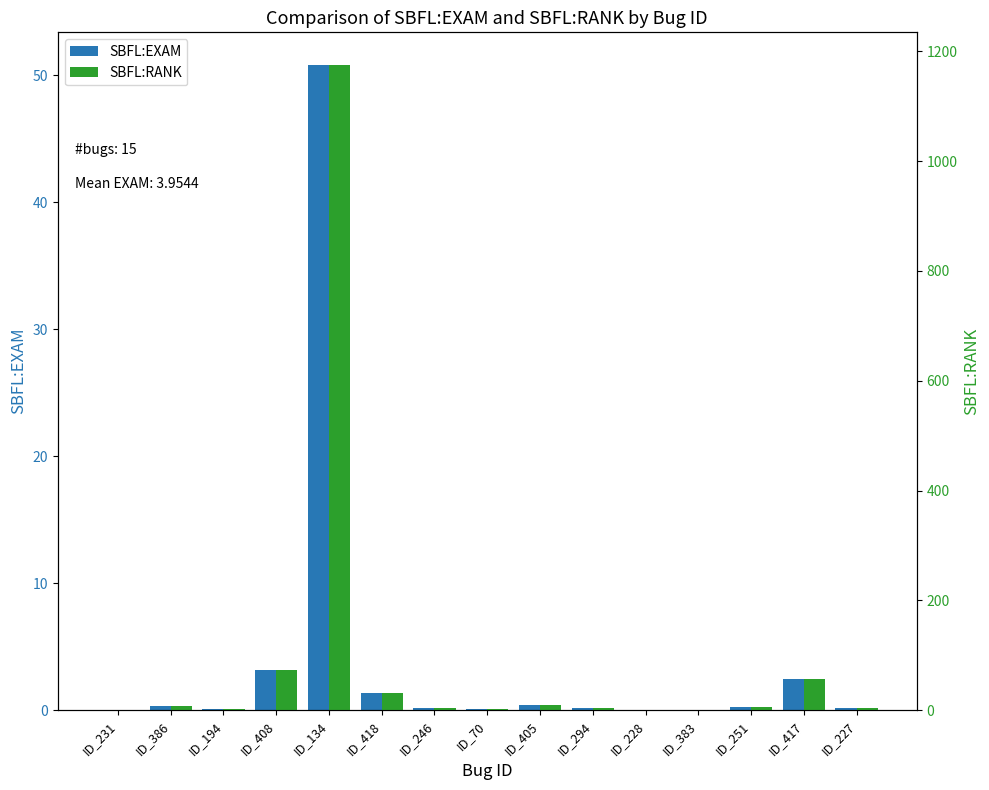

Rank the series at ID_228 from lowest to highest value.

SBFL:EXAM, SBFL:RANK